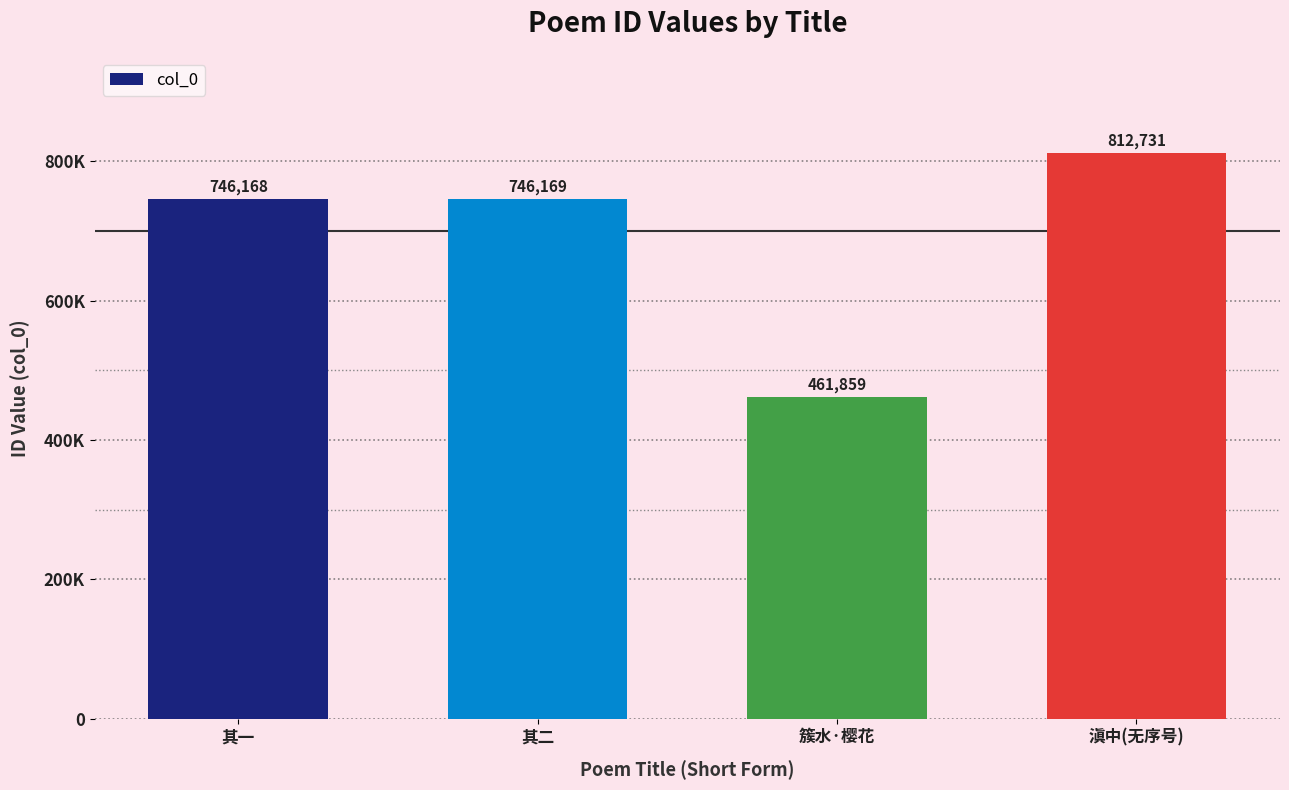

Are the bars horizontal?

No